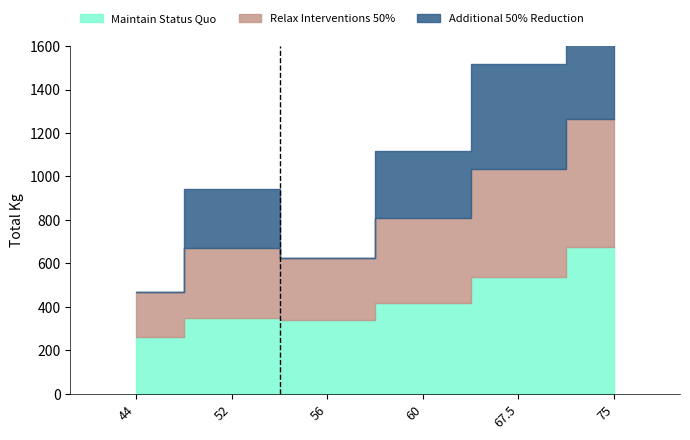

What is the maximum value shown in the chart?

675.9